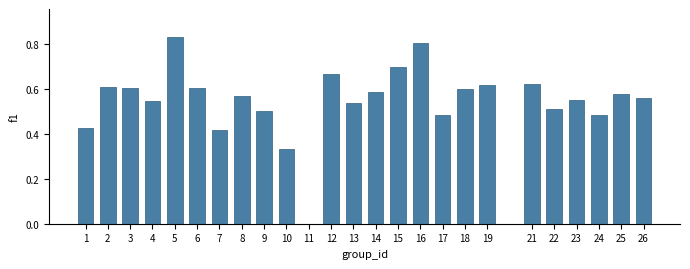

The value at 17 is 0.7. True or false?

False